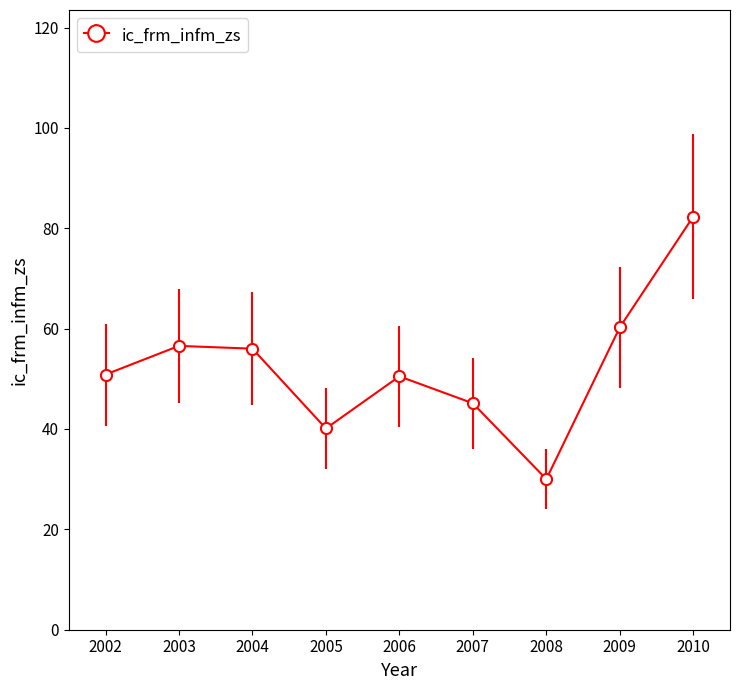

What is the difference between the maximum and minimum values?

52.3